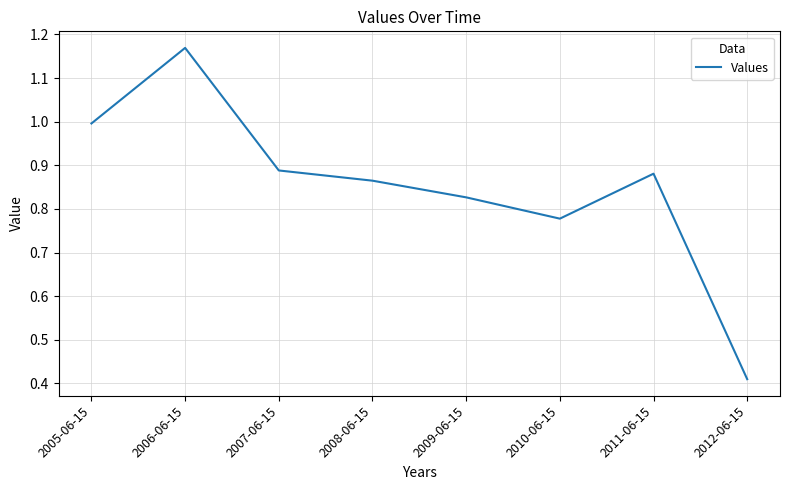

Rank the categories by value from lowest to highest.

2012-06-15, 2010-06-15, 2009-06-15, 2008-06-15, 2011-06-15, 2007-06-15, 2005-06-15, 2006-06-15